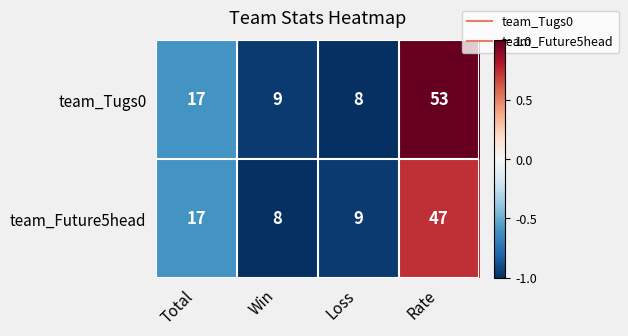

What is the approximate value of team_Future5head at Win, to the nearest 5?

10